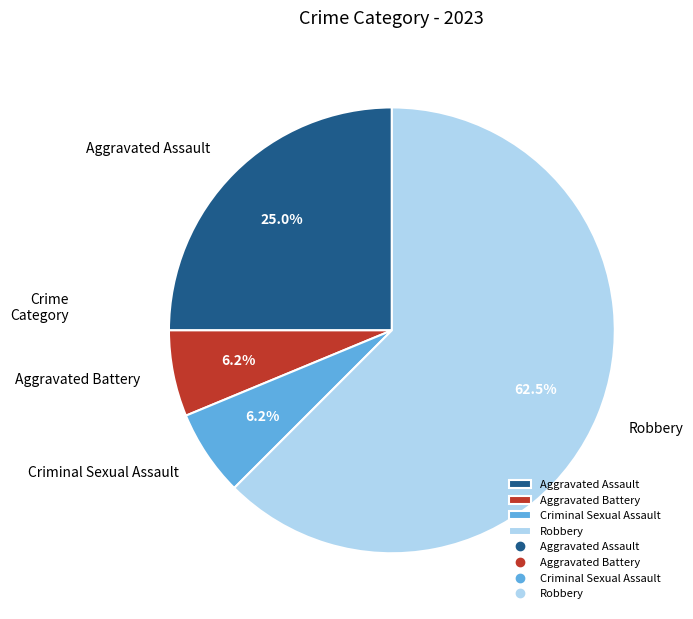

Which slice is the largest?

Robbery